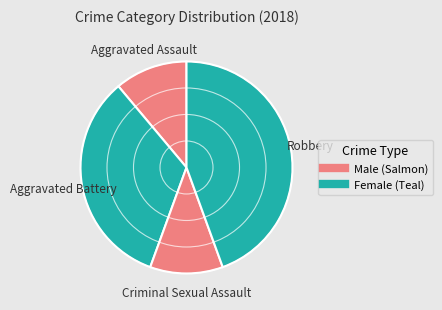

Is Criminal Sexual Assault the majority of the pie?

No